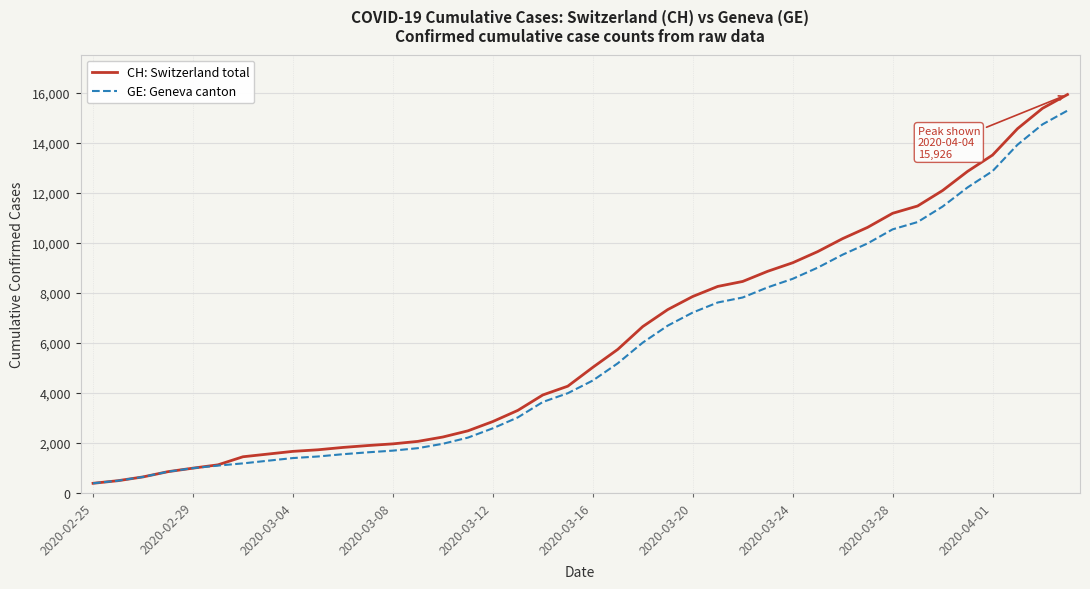

What is the minimum value shown in the chart?

375